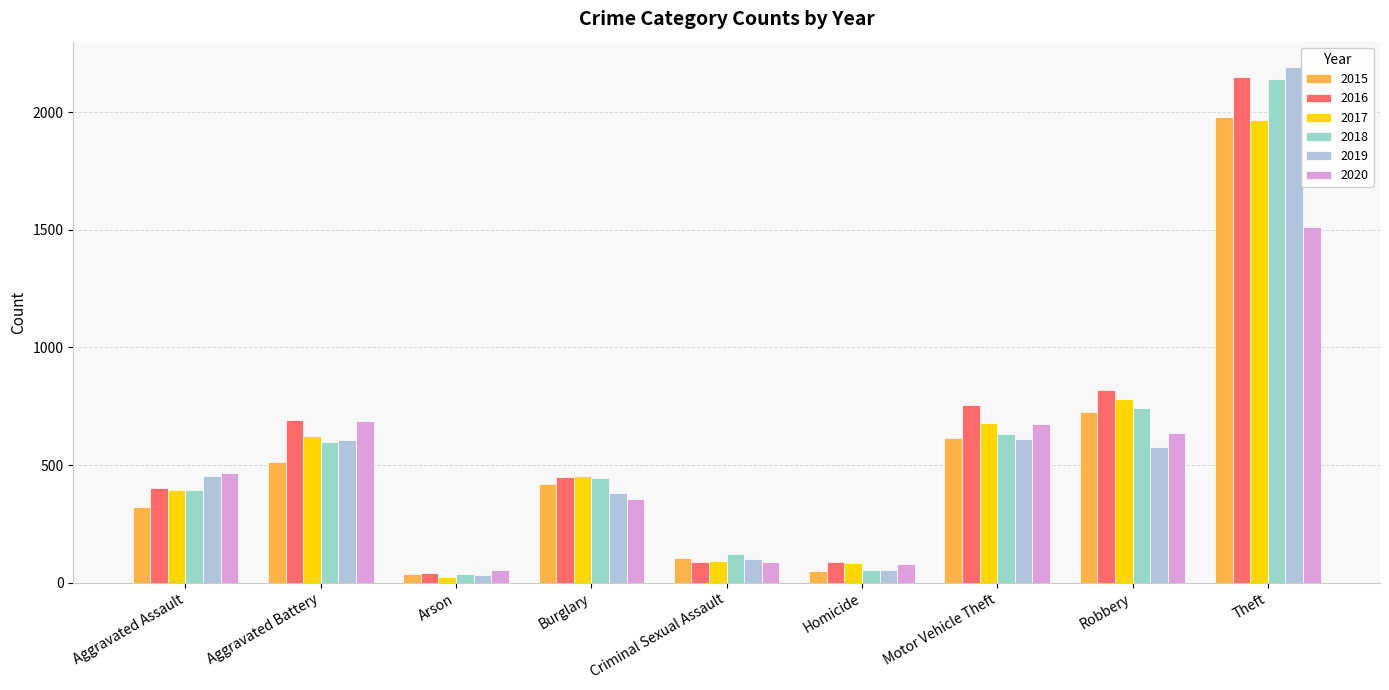

At which category is the sum across all series the highest?

Theft